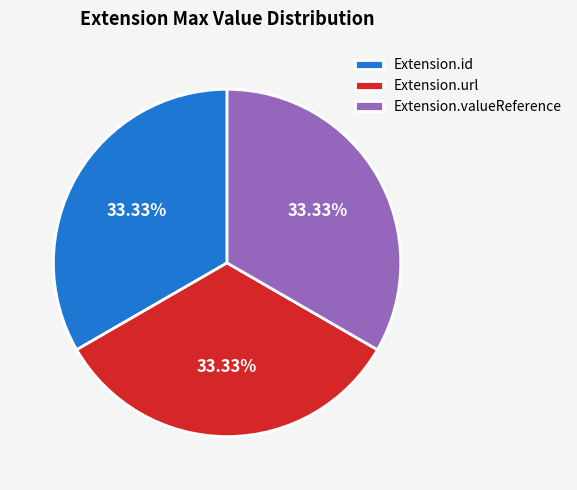

Does Extension.valueReference represent more than half of the total?

No